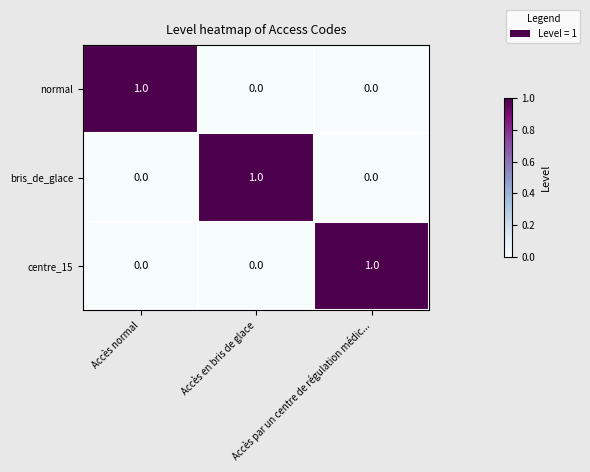

How many bris_de_glace values are between 0 and 1?

3